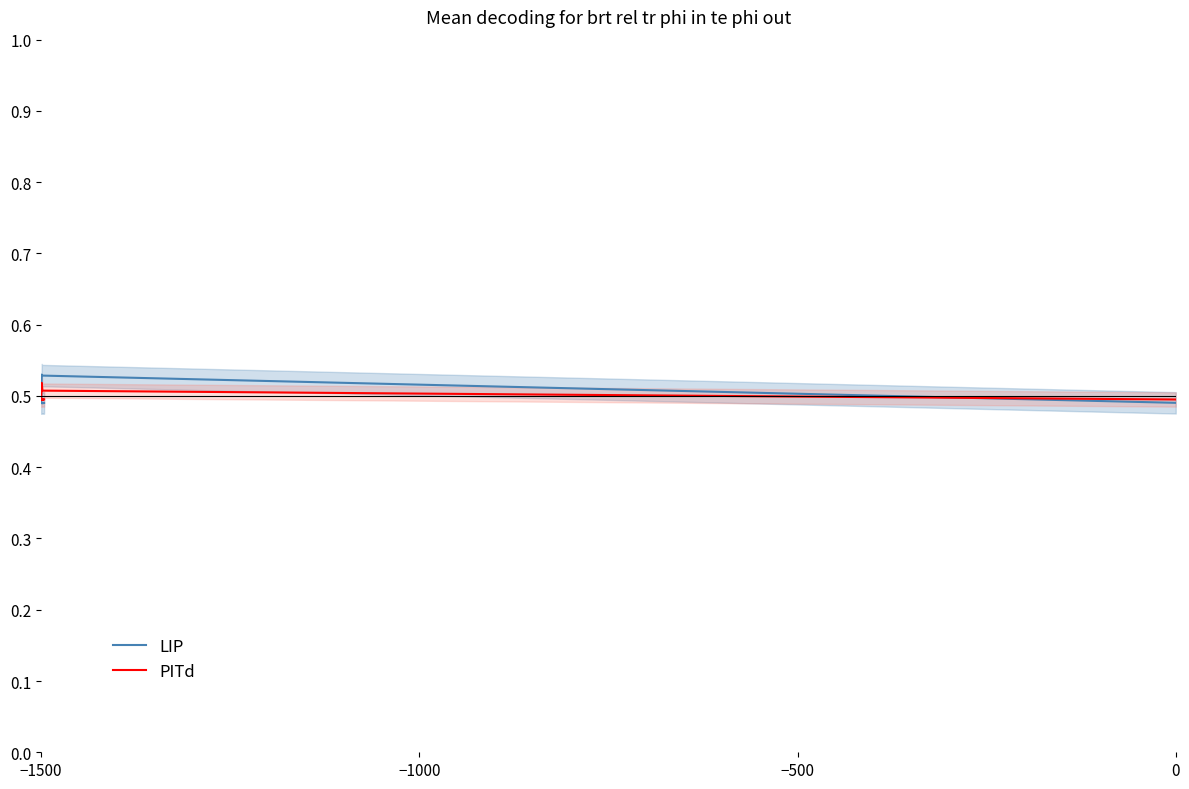

What is the value of the LIP point at the 10th from the left?

0.5